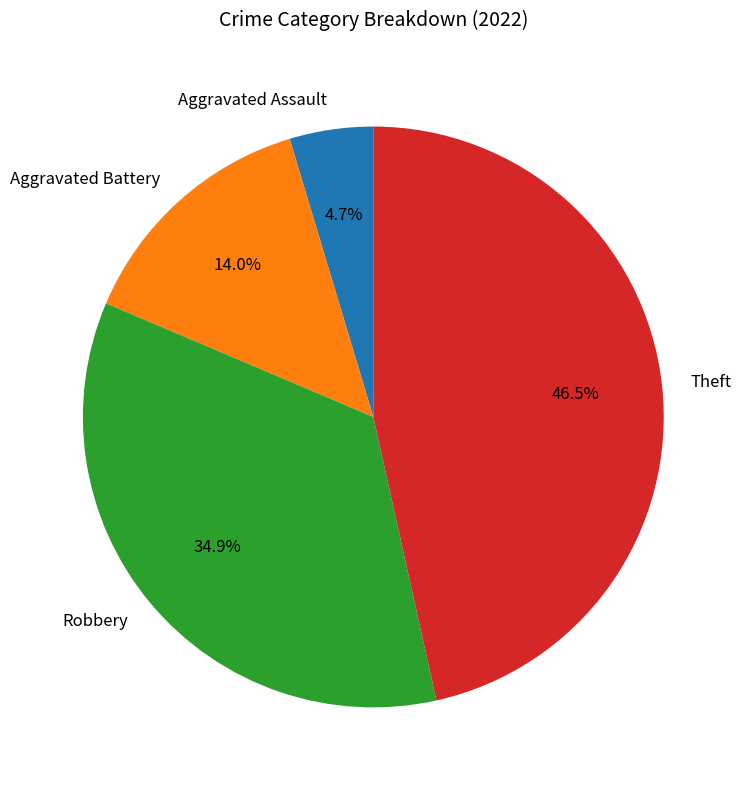

Is it true that Aggravated Assault is 5% of the pie?

True